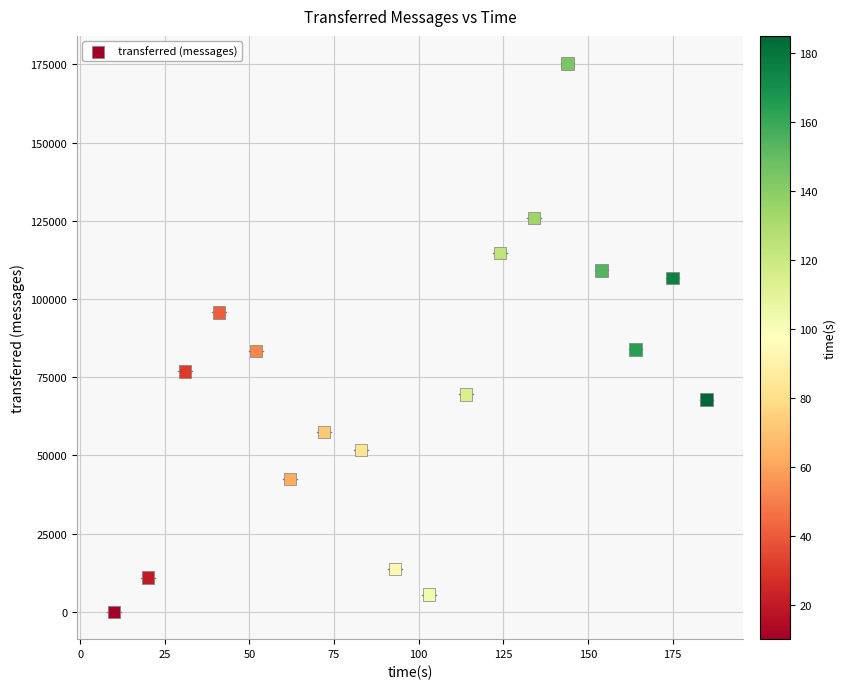

What is the range of X values (max minus min)?

175